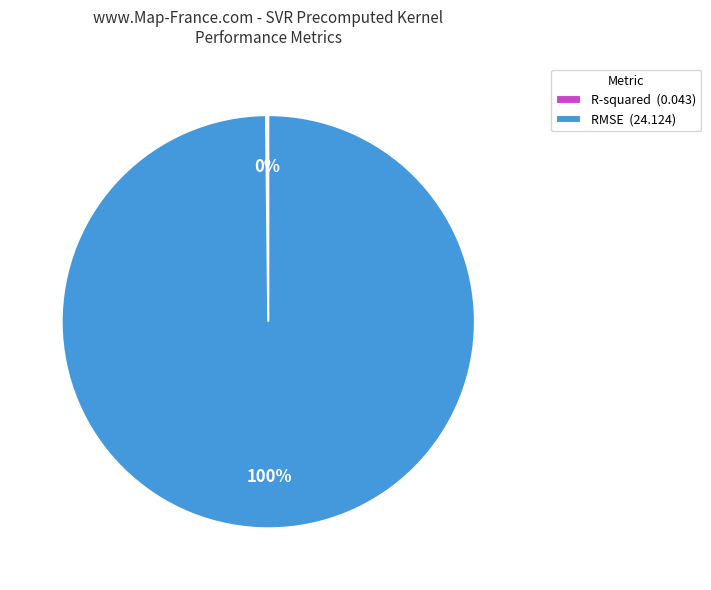

Does RMSE (24.124) represent more than half of the total?

Yes